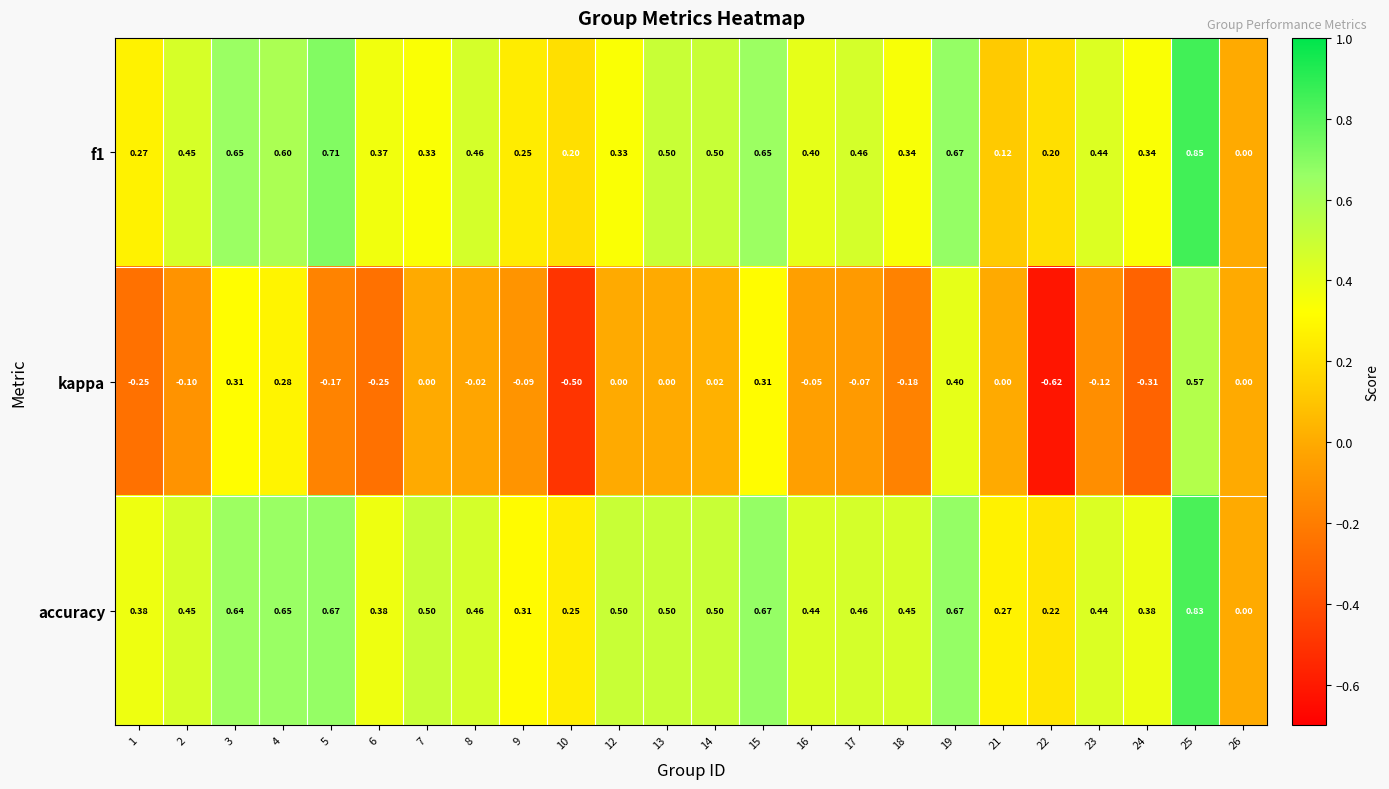

Which series has the widest spread of values?

kappa